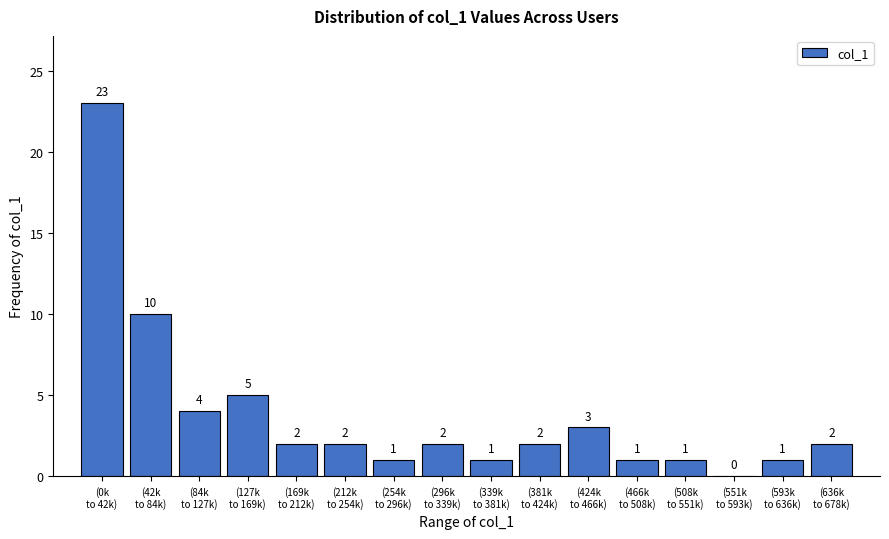

What is the sum of all values?

60